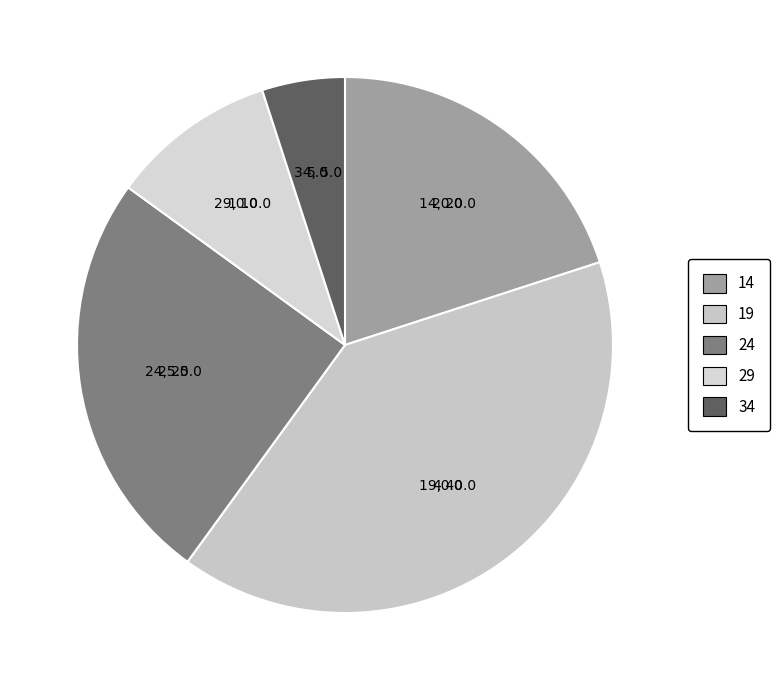

Which category has the biggest portion of the pie?

19